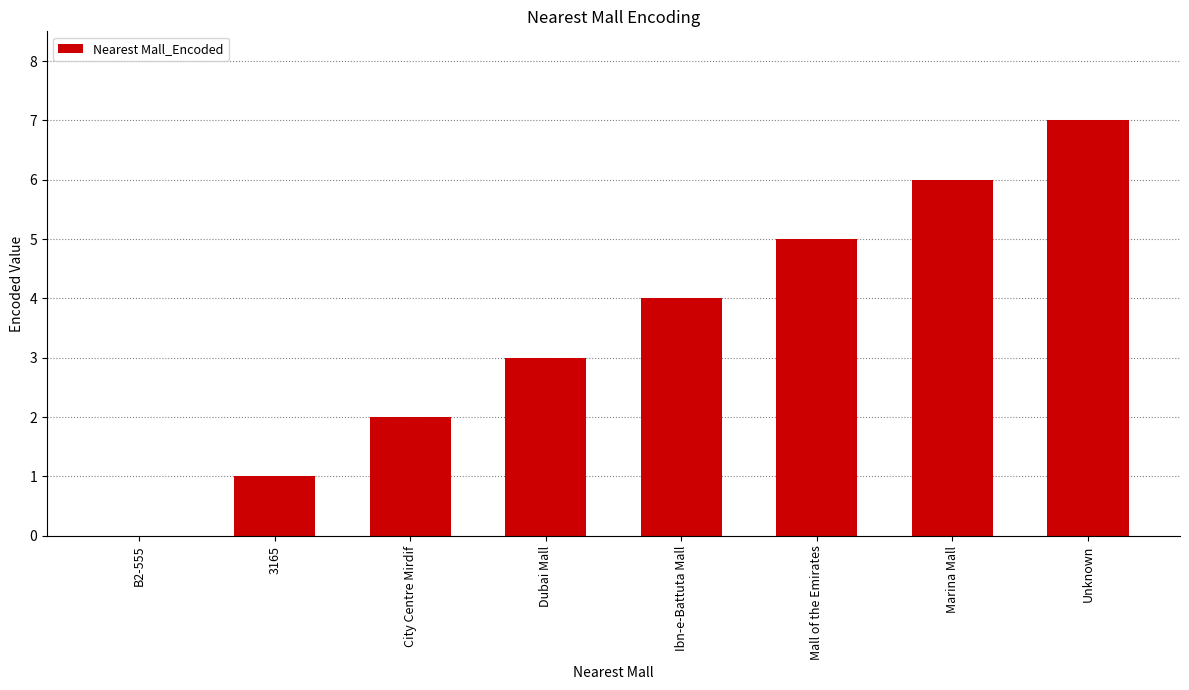

At which label is the value closest to 3?

Dubai Mall